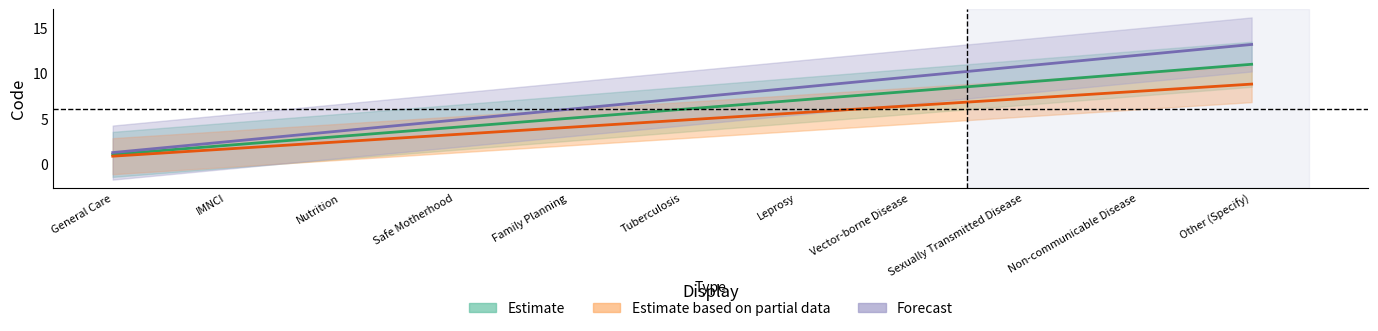

Which series changed the most between General Care and Leprosy?

Forecast